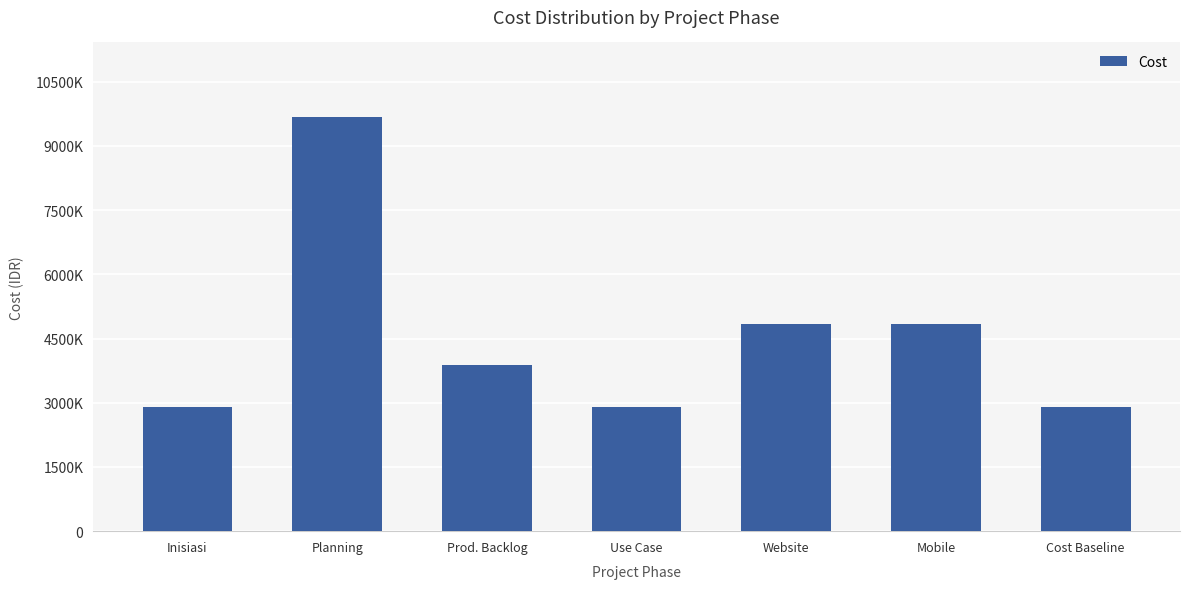

Are the bars horizontal?

No